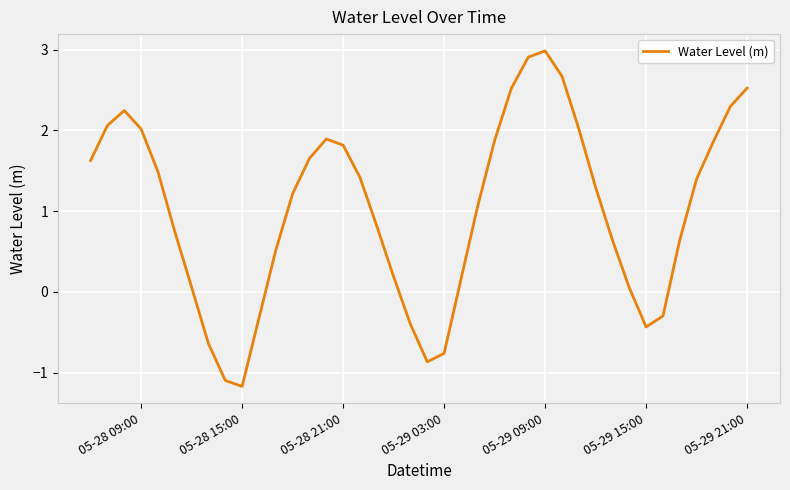

What is the difference between the maximum and second lowest values?

4.1